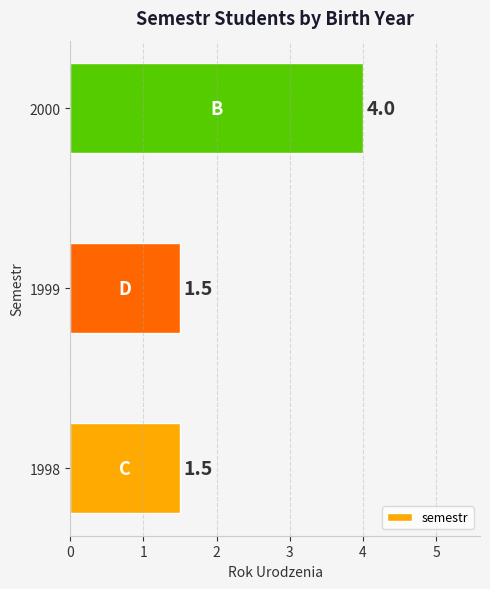

Reading top to bottom, transcribe all the data shown in this chart.

2000=4.0	1999=1.5	1998=1.5